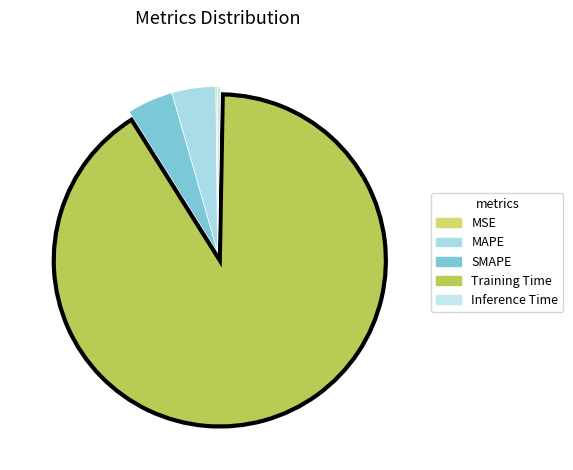

Count the number of slices in the pie.

5